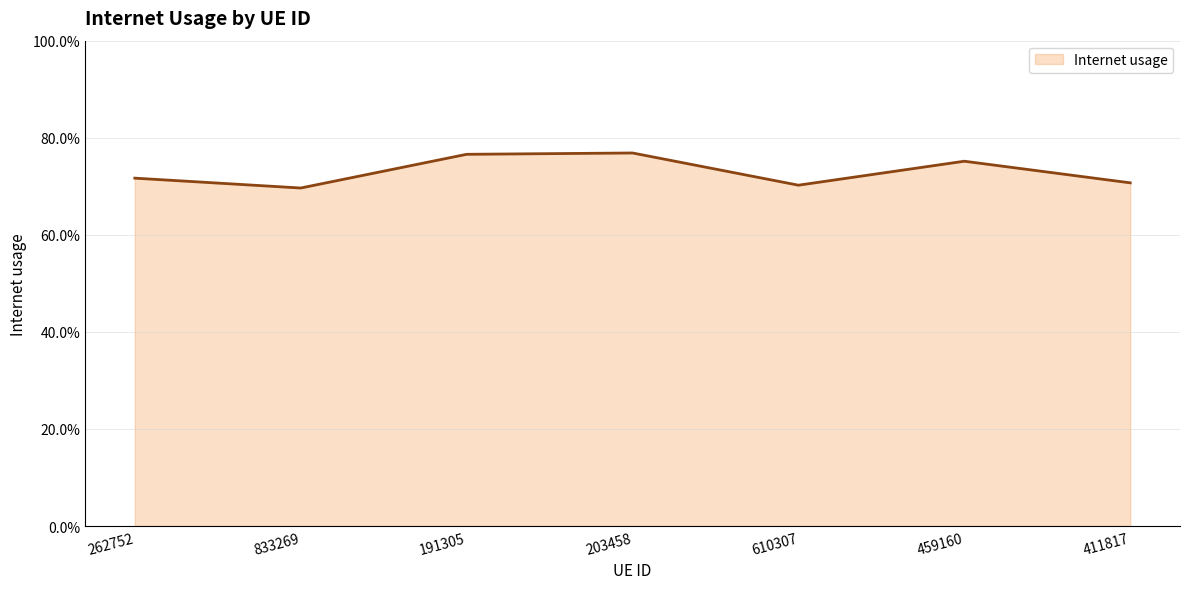

What is the value of the 2nd point from the left?

0.7